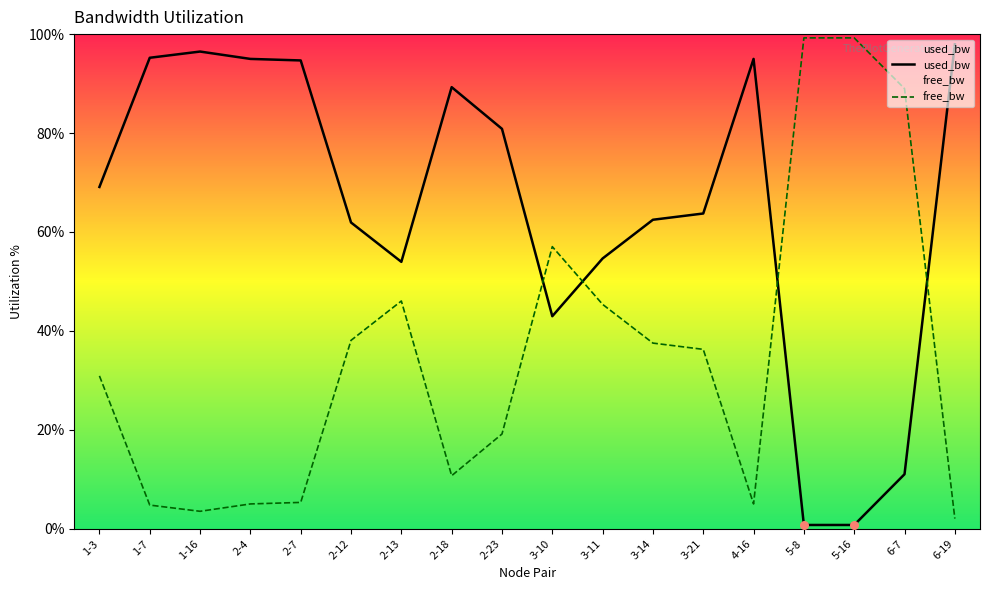

Which series has the largest total across all categories?

used_bw